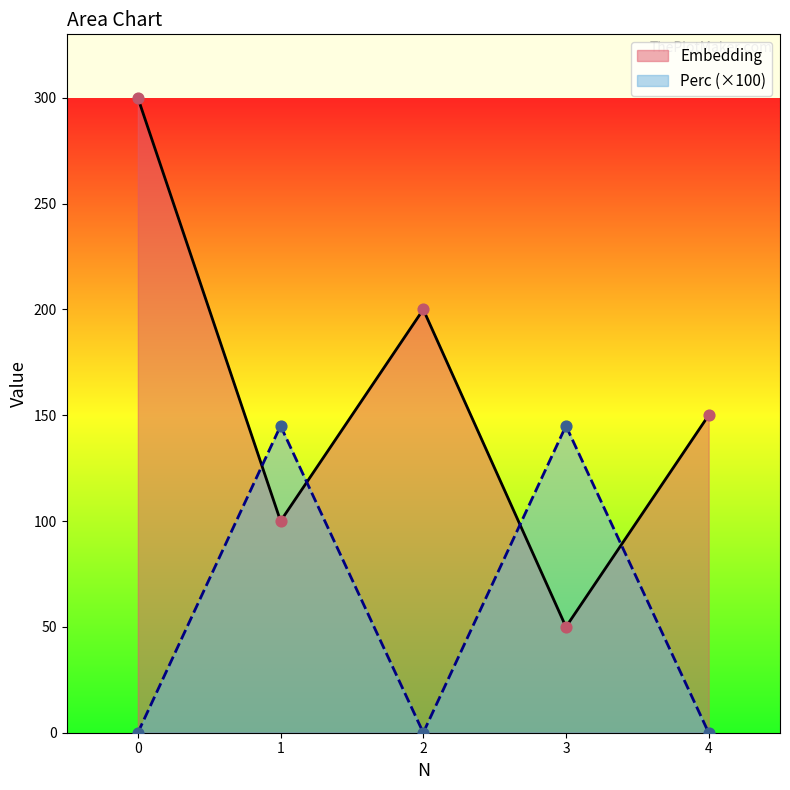

Which series reaches the maximum Y coordinate?

Embedding